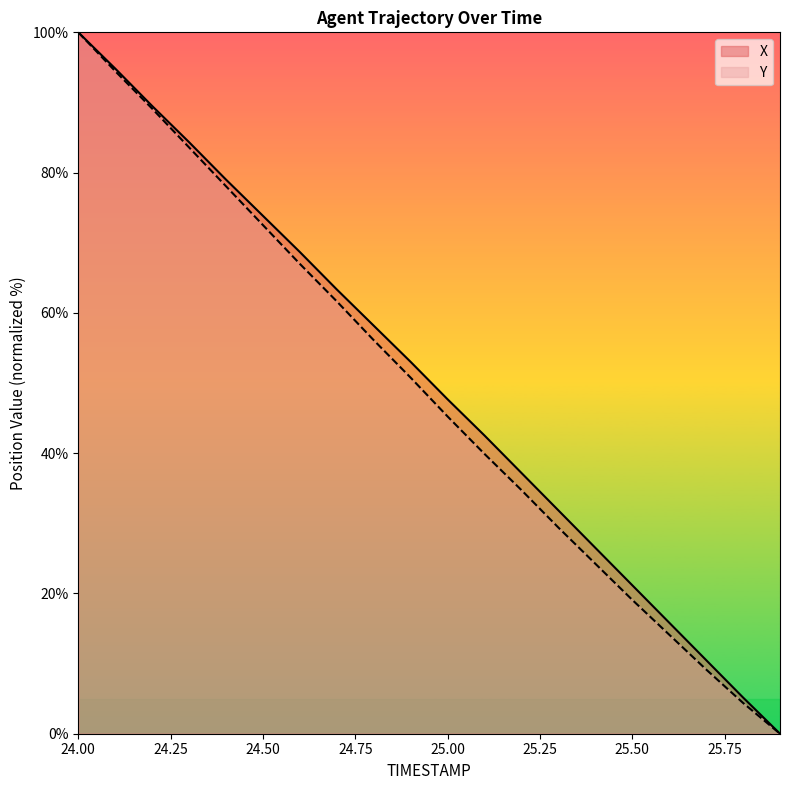

What is the difference between the highest and lowest values at 25.50?

2.1